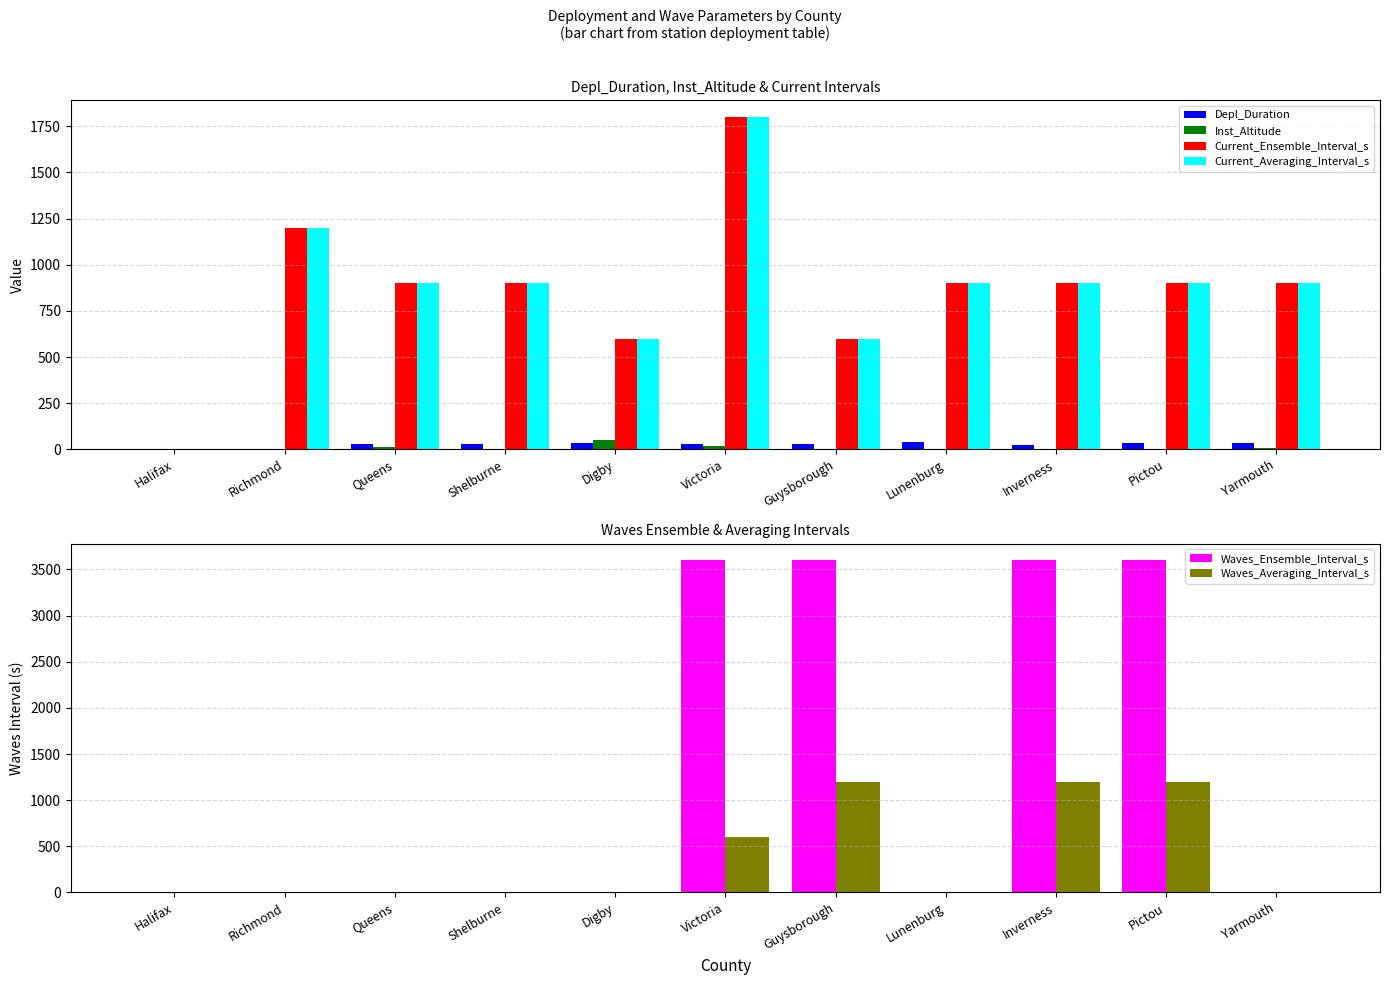

Reading right to left, extract all data points from this chart.

Depl_Duration: Yarmouth=35	Pictou=36	Inverness=24	Lunenburg=41	Guysborough=29	Victoria=28	Digby=36	Shelburne=31	Queens=31	Richmond=4	Halifax=4
Inst_Altitude: Yarmouth=6	Pictou=0	Inverness=0	Lunenburg=0	Guysborough=0	Victoria=16	Digby=50	Shelburne=0	Queens=15	Richmond=0	Halifax=0
Current_Ensemble_Interval_s: Yarmouth=900	Pictou=900	Inverness=900	Lunenburg=900	Guysborough=600	Victoria=1800	Digby=600	Shelburne=900	Queens=900	Richmond=1200	Halifax=0
Current_Averaging_Interval_s: Yarmouth=900	Pictou=900	Inverness=900	Lunenburg=900	Guysborough=600	Victoria=1800	Digby=600	Shelburne=900	Queens=900	Richmond=1200	Halifax=0
Waves_Ensemble_Interval_s: Yarmouth=0	Pictou=3600	Inverness=3600	Lunenburg=0	Guysborough=3600	Victoria=3600	Digby=0	Shelburne=0	Queens=0	Richmond=0	Halifax=0
Waves_Averaging_Interval_s: Yarmouth=0	Pictou=1200	Inverness=1200	Lunenburg=0	Guysborough=1200	Victoria=600	Digby=0	Shelburne=0	Queens=0	Richmond=0	Halifax=0